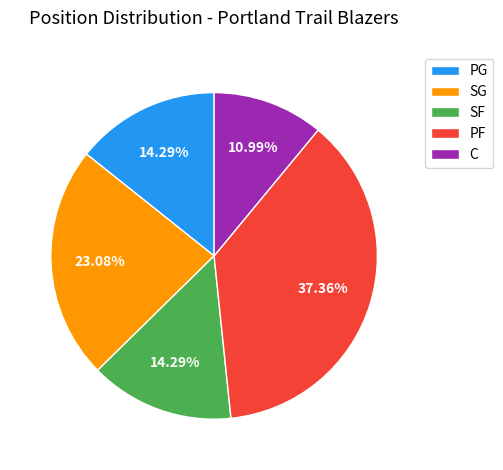

Combined, do SG and PF account for over 50%?

Yes